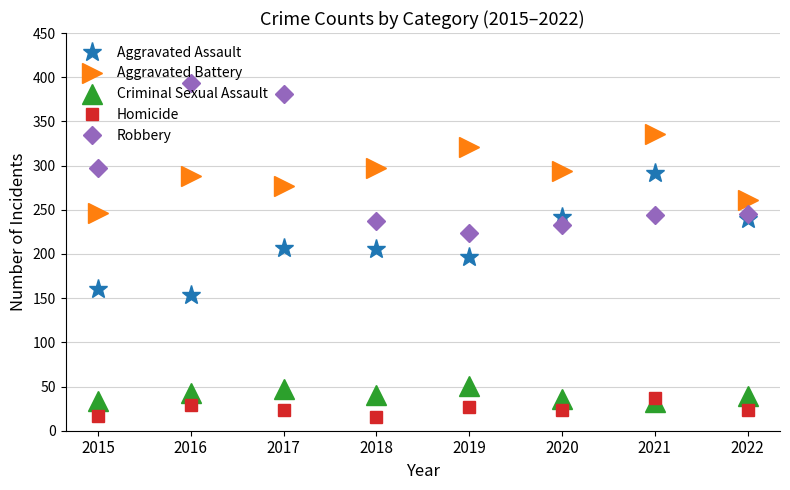

Read the Criminal Sexual Assault value at 2021.

32